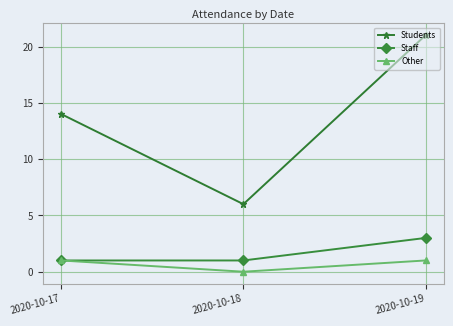

Reading left to right, transcribe all the data shown in this chart.

Students: 14	6	21
Staff: 1	1	3
Other: 1	0	1